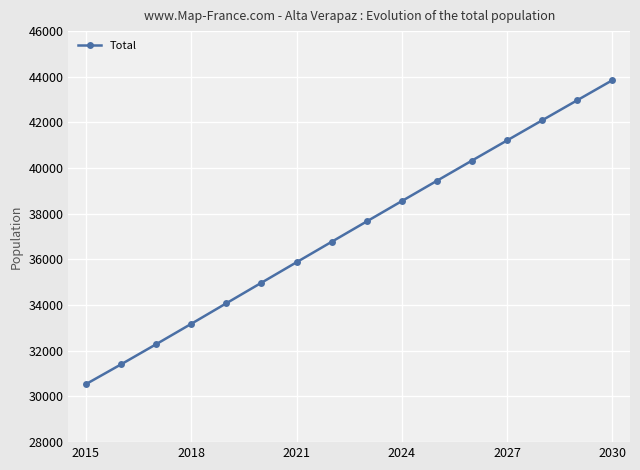

What is the smallest value displayed?

30540